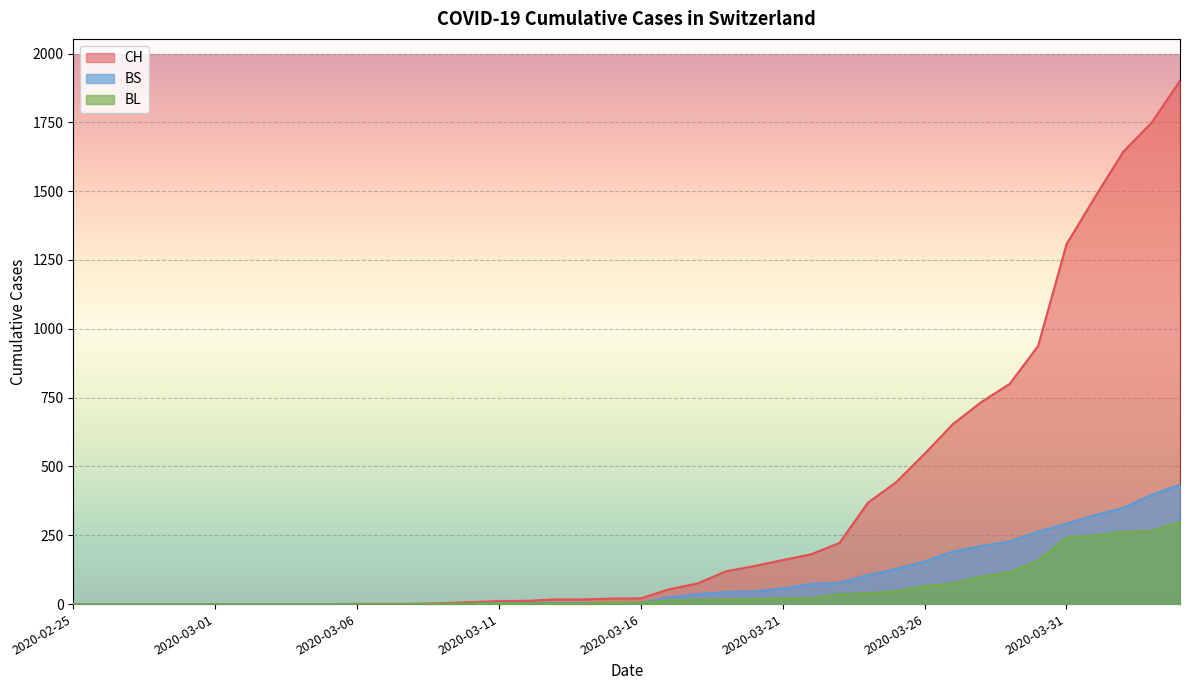

What are all the series names shown in the legend?

CH, BS, BL